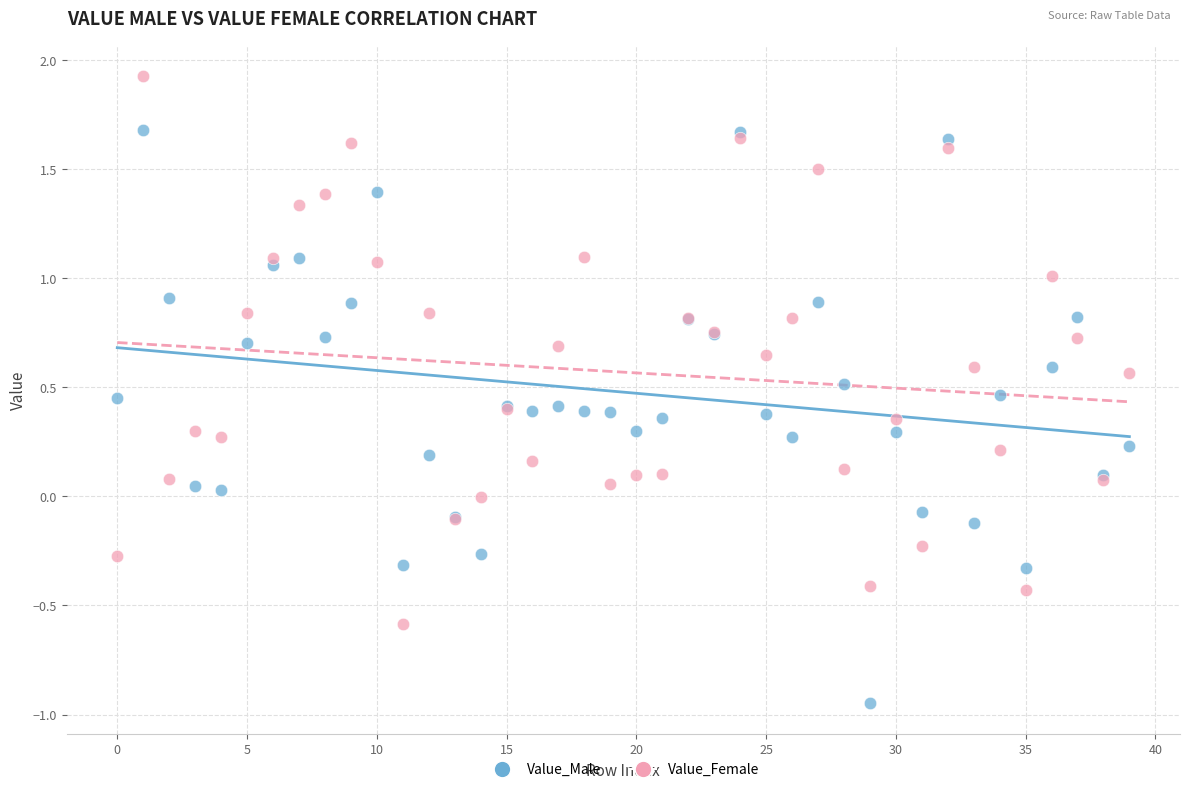

Which series contains the highest Y value?

Value_Female